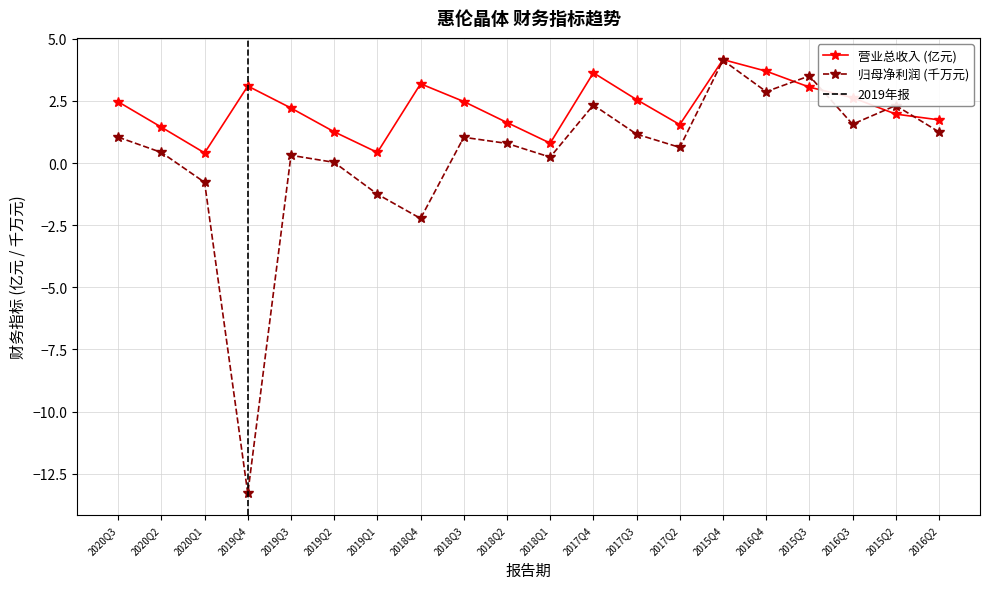

At which label does TOTAL_OPERATE_INCOME first exceed 2?

2020Q3